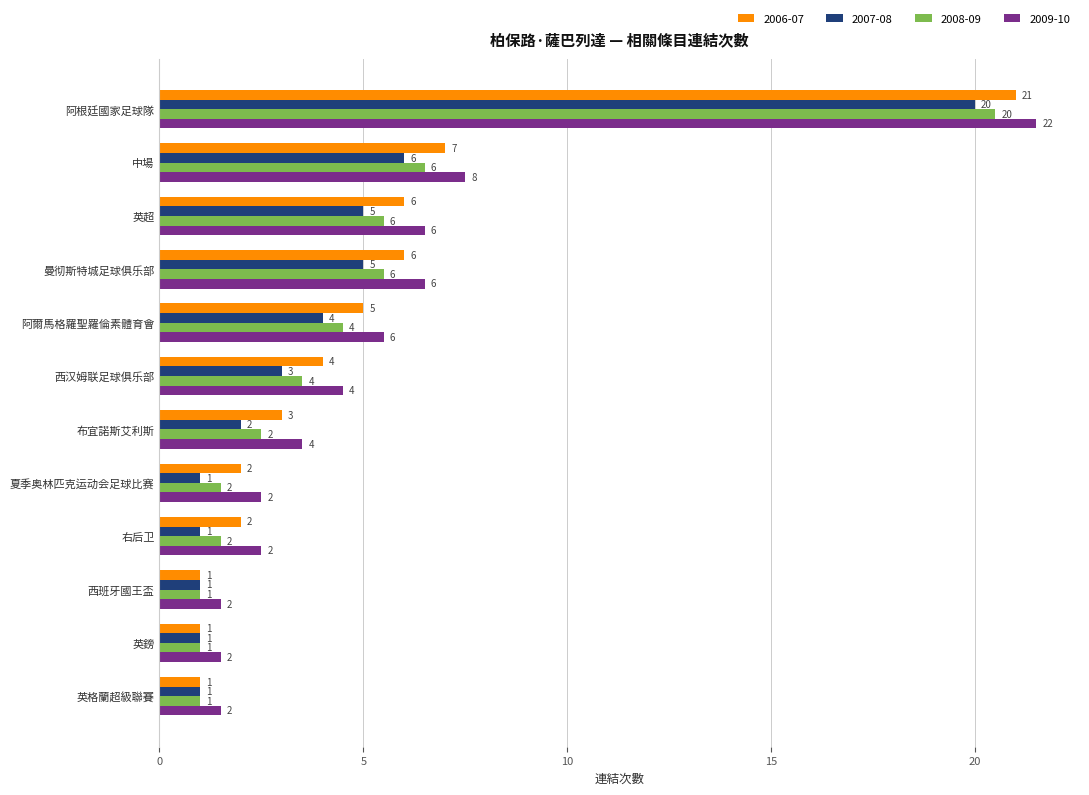

At which label is 2007-08 closest to 10?

中場